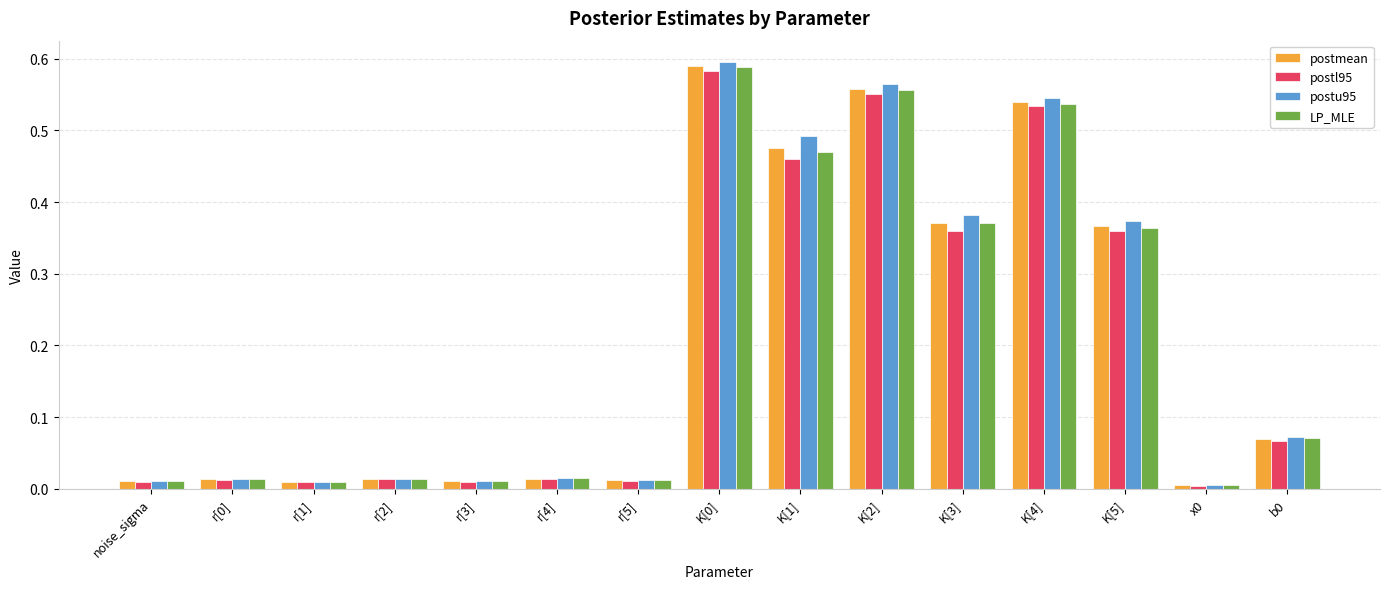

Which series has the largest range (max minus min)?

postu95